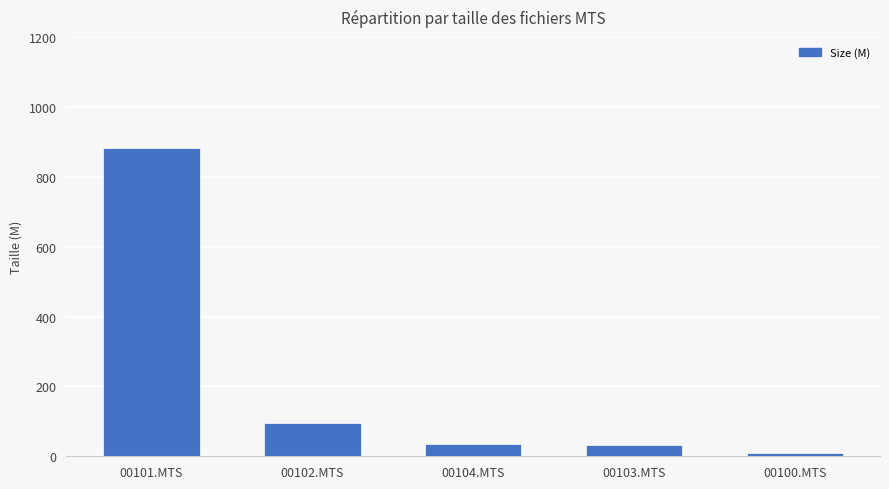

Does the chart contain stacked bars?

No